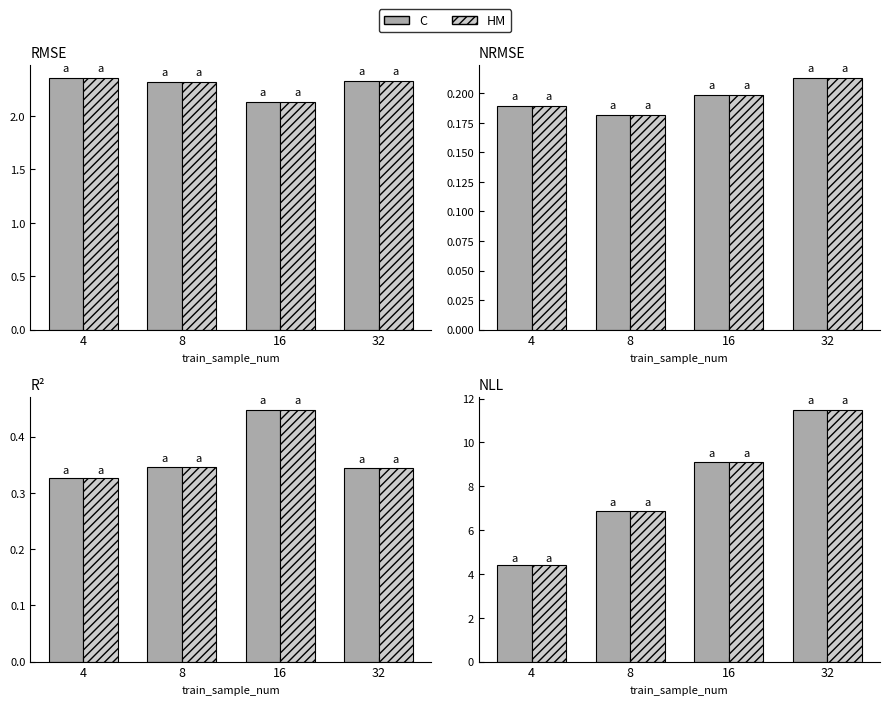

What is the sum of all HM values?

31.9